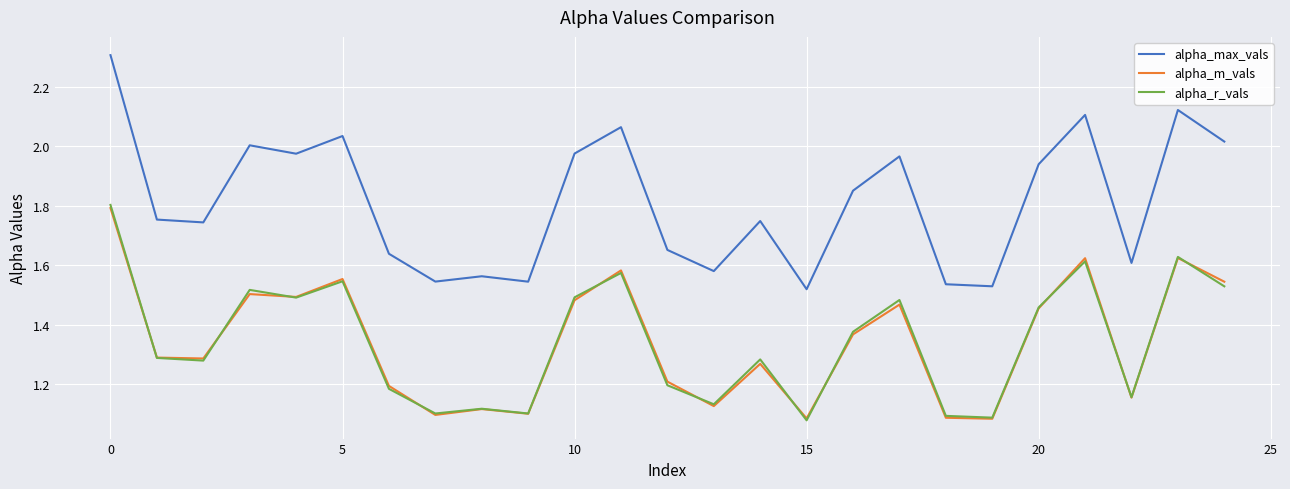

Which series has the largest total across all categories?

alpha_max_vals